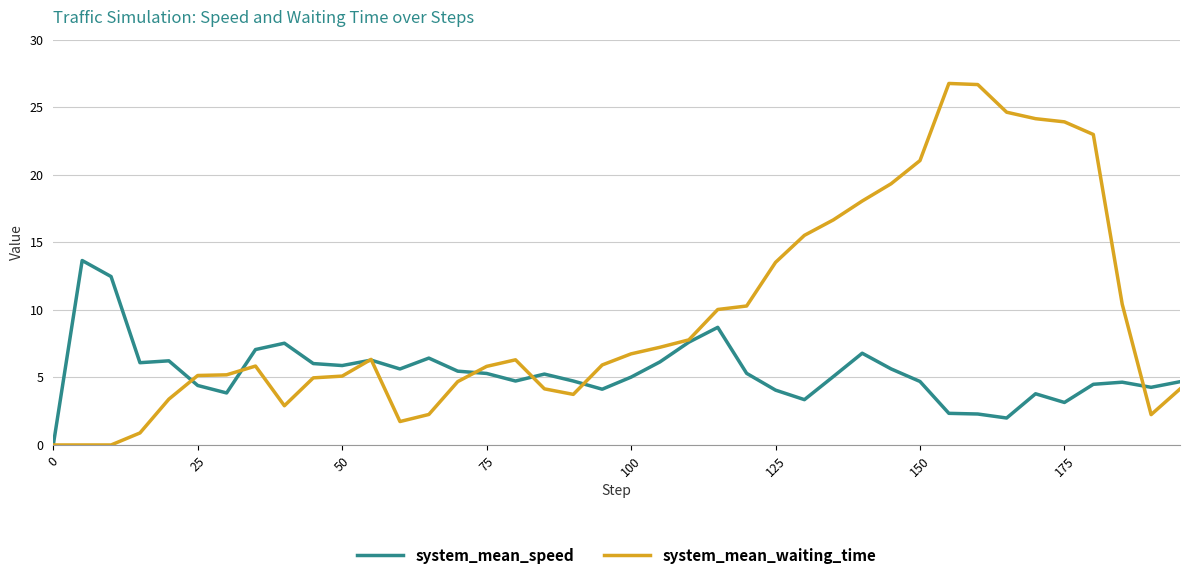

Is this an area chart (filled region under the line)?

No